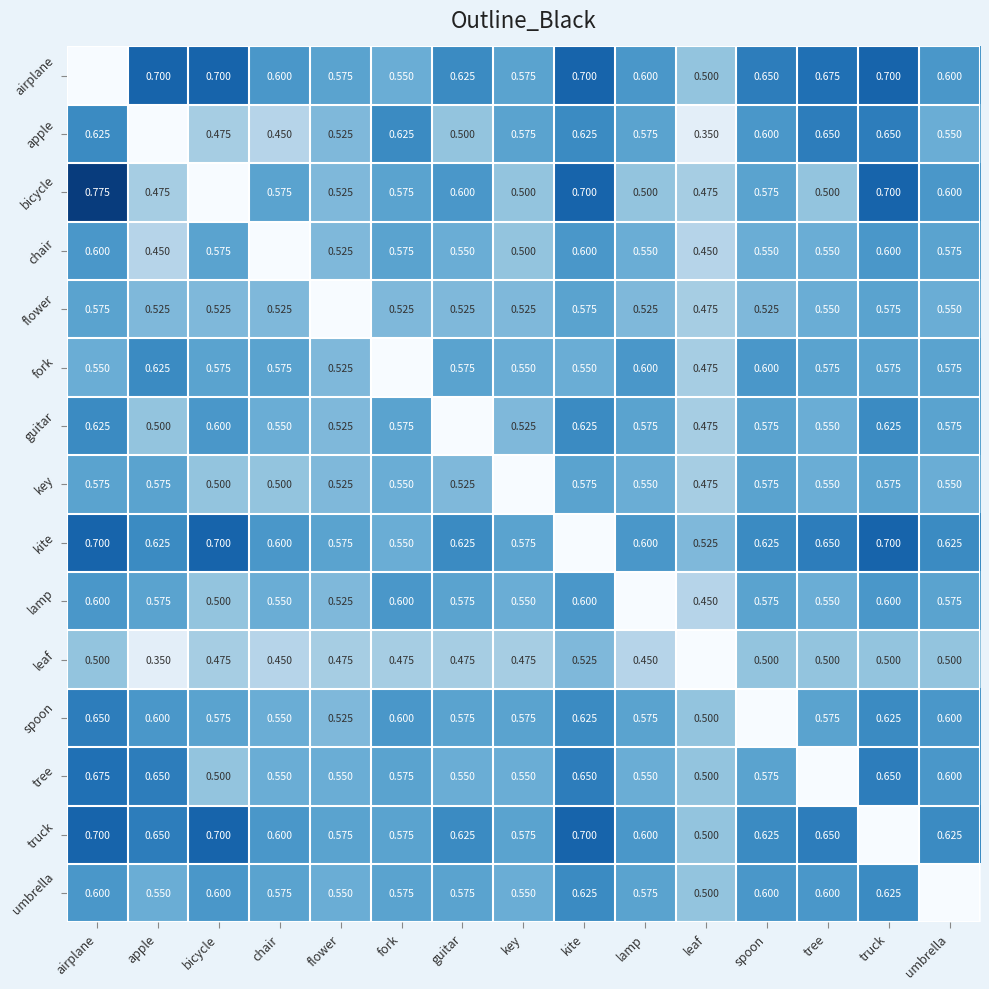

What is the greatest value displayed?

0.8